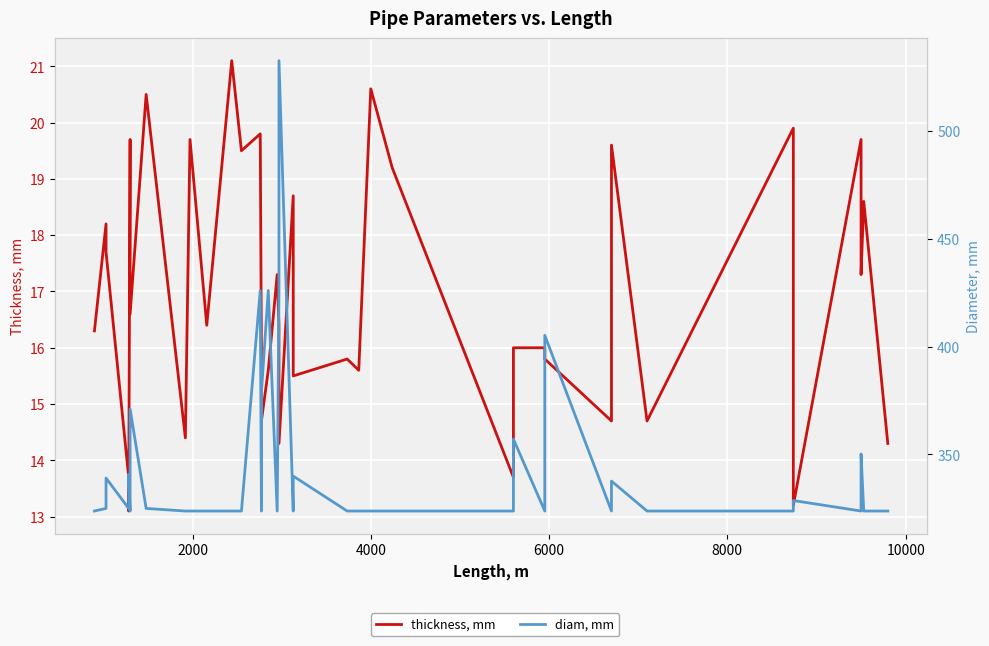

Is the value of diam, mm at 34 greater than the value of thickness, mm at 13?

Yes